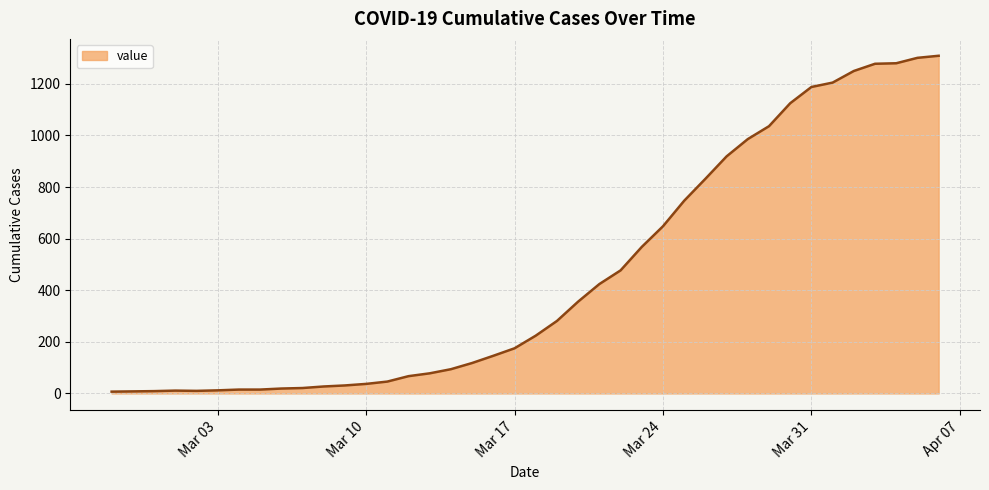

What is the minimum value shown in the chart?

7